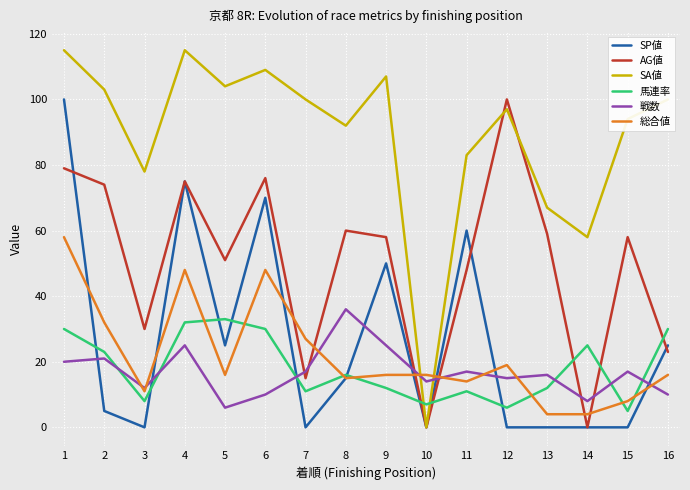

What is the maximum value for SP値?

100